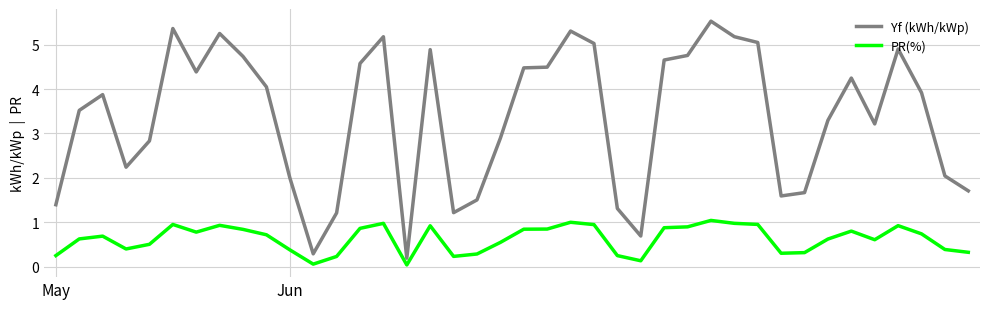

Which series has the largest total across all categories?

Yf (kWh/kWp)